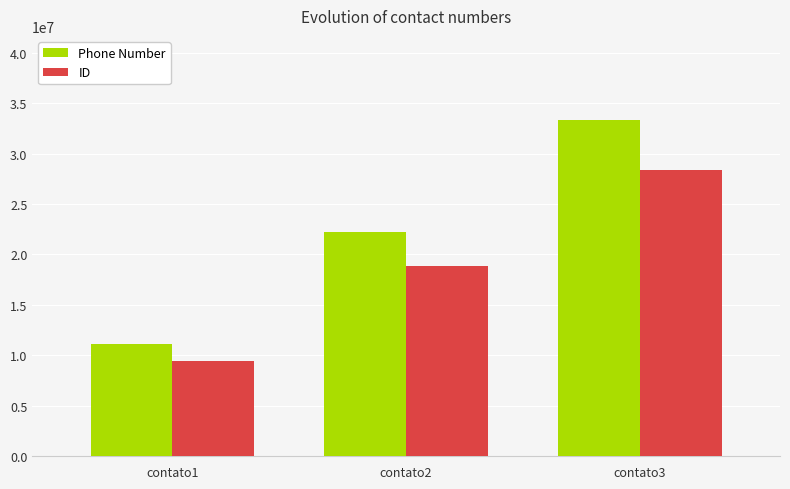

What is the maximum value for Phone Number?

33333333.0